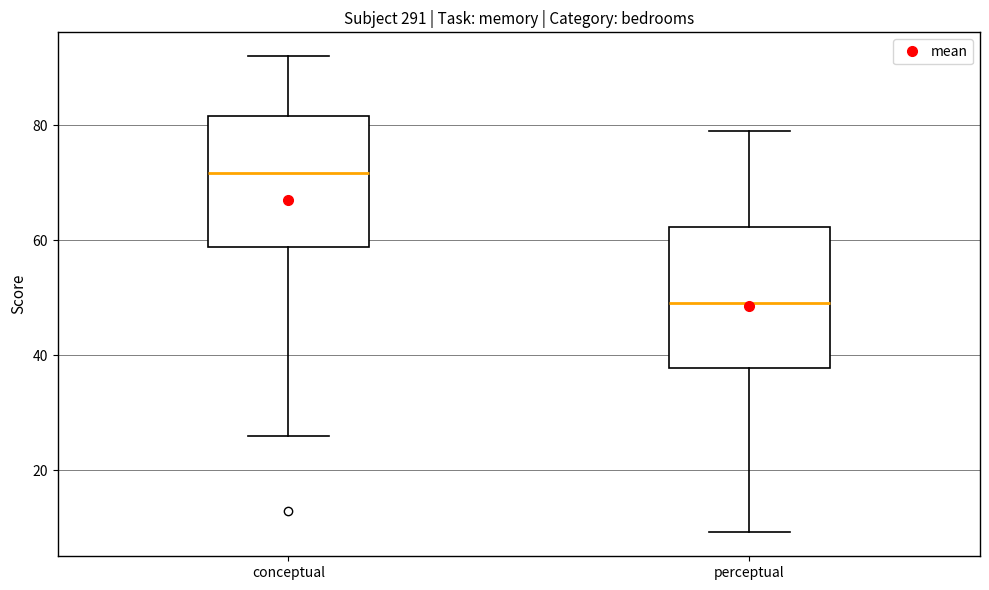

Reading left to right, read every box against the y-axis: the position of its median line, the range the box covers, and the ends of its whiskers. The values are not printed on the chart, so give them approximately, as read against the axis.

conceptual: median 72, box 58 to 82, whiskers 26 to 92
perceptual: median 50, box 38 to 62, whiskers 10 to 80